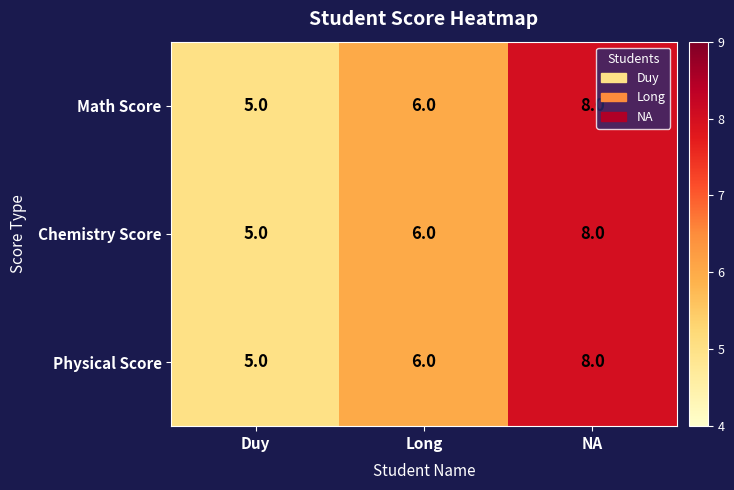

List the labels in order of Chemistry Score value, smallest first.

Duy, Long, NA